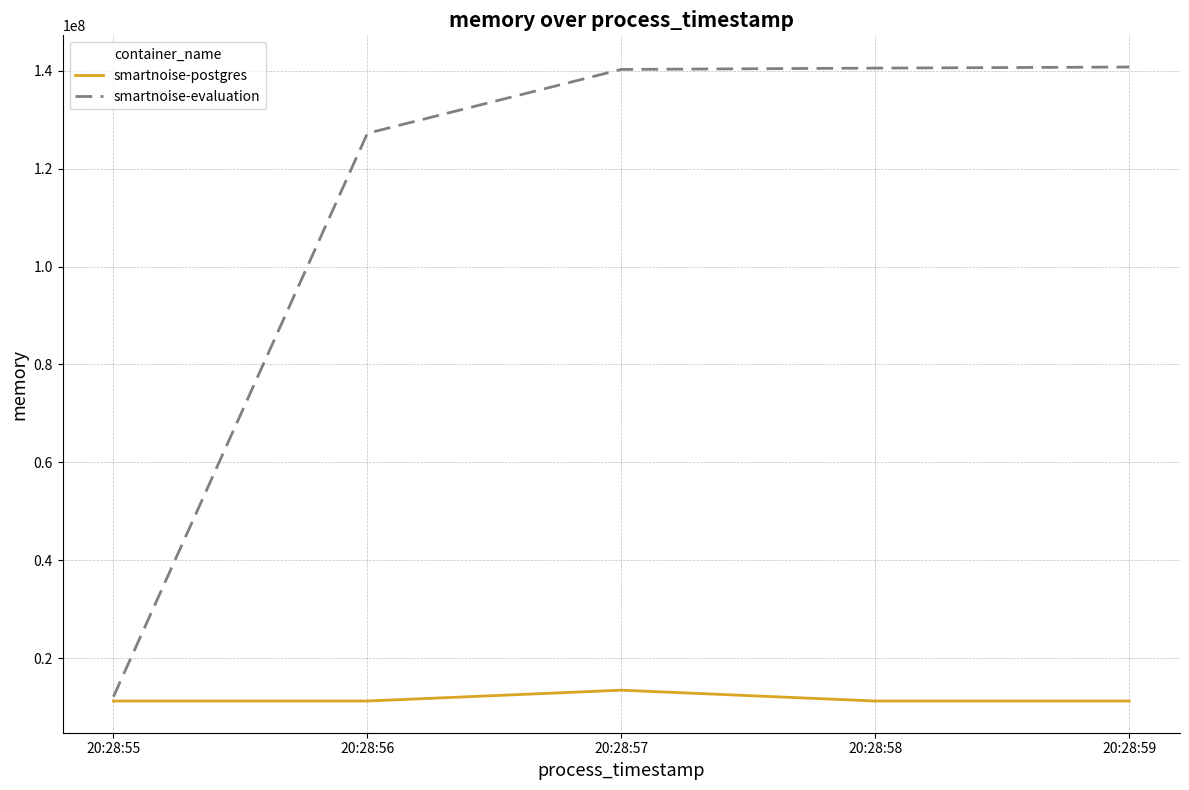

Rank the series by their average value, from lowest to highest.

smartnoise-postgres, smartnoise-evaluation